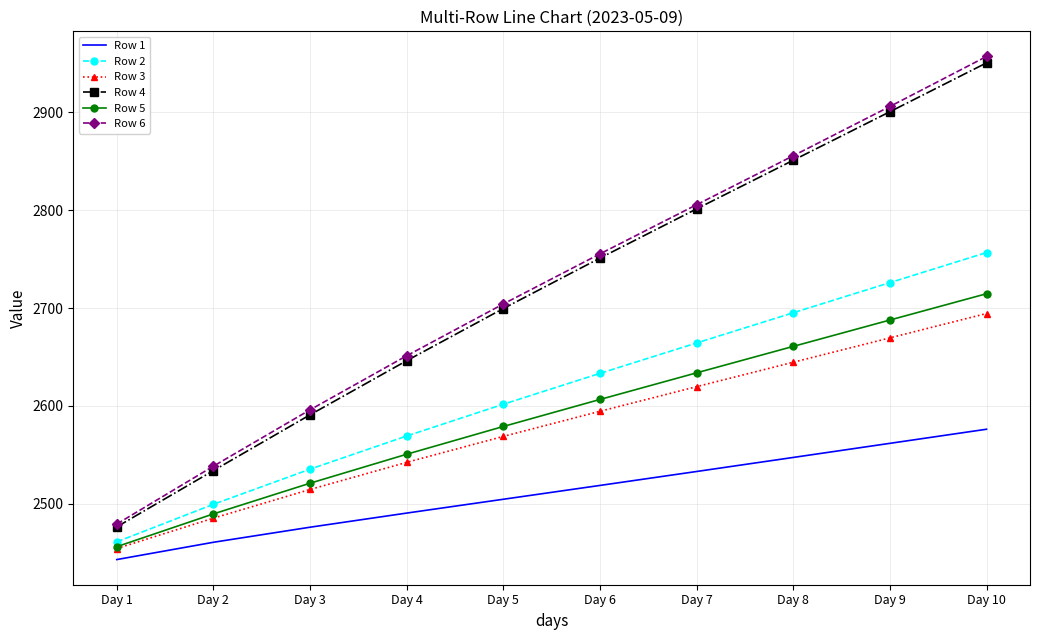

What is the minimum value shown in the chart?

2442.8